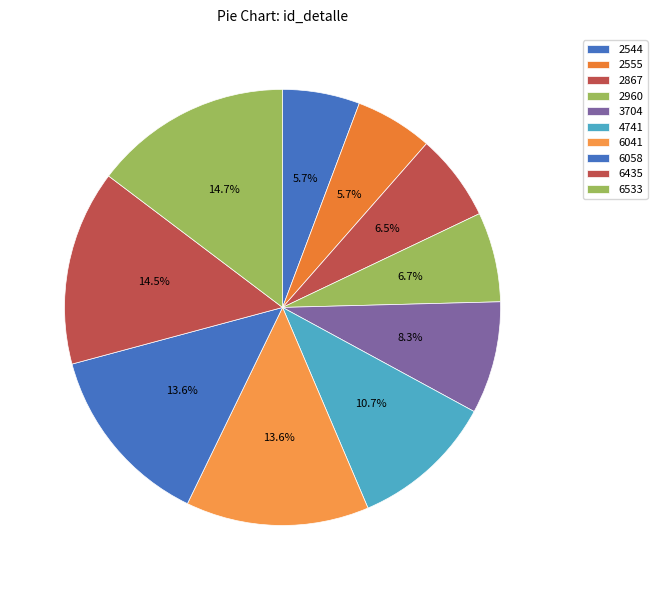

Which category has the biggest portion of the pie?

6533